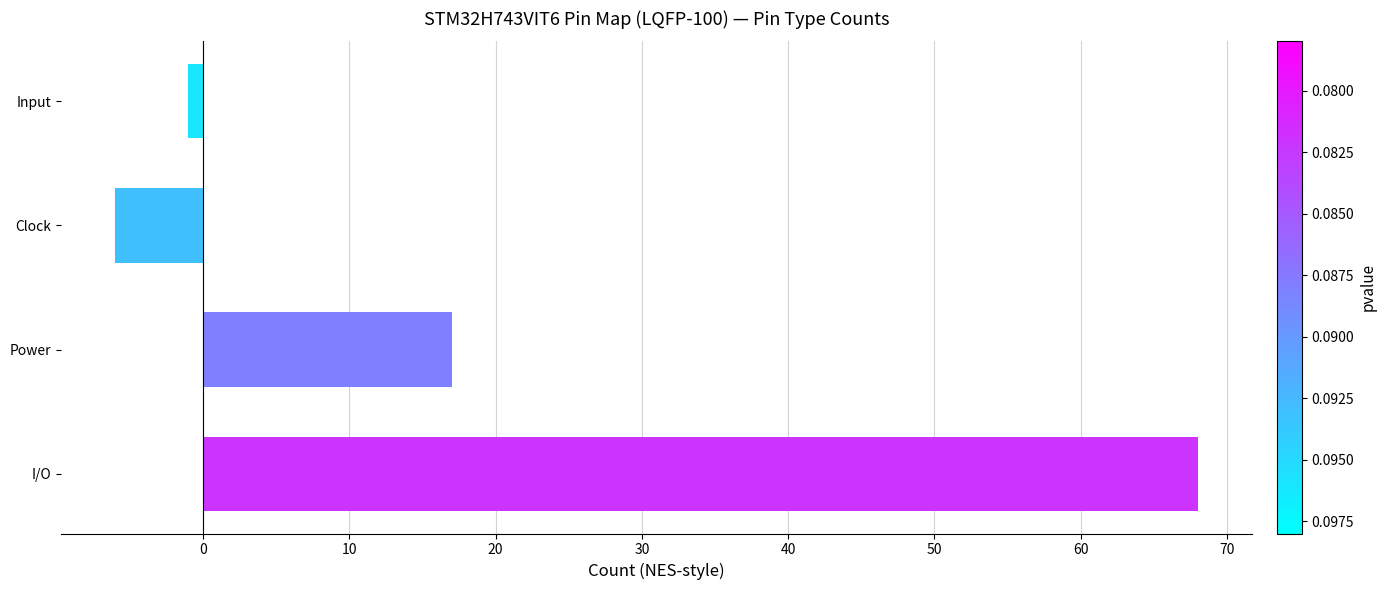

At which category does the chart reach its minimum across all series?

Clock